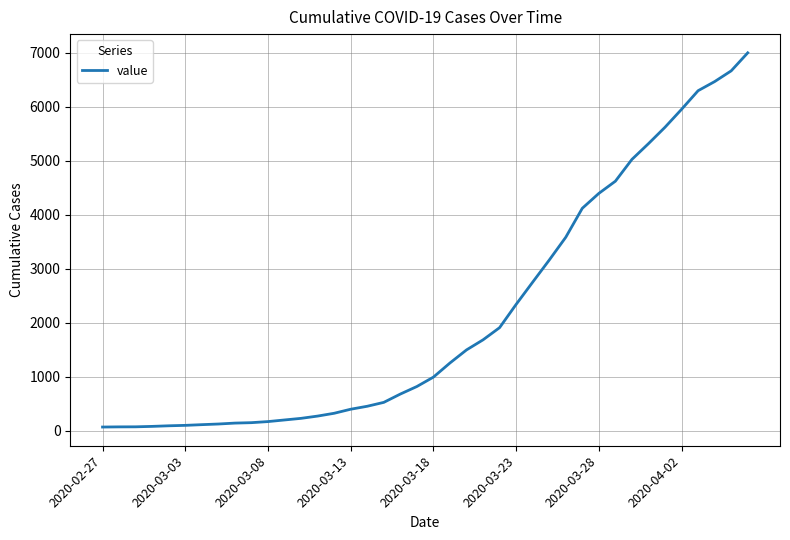

What is the greatest value displayed?

7001